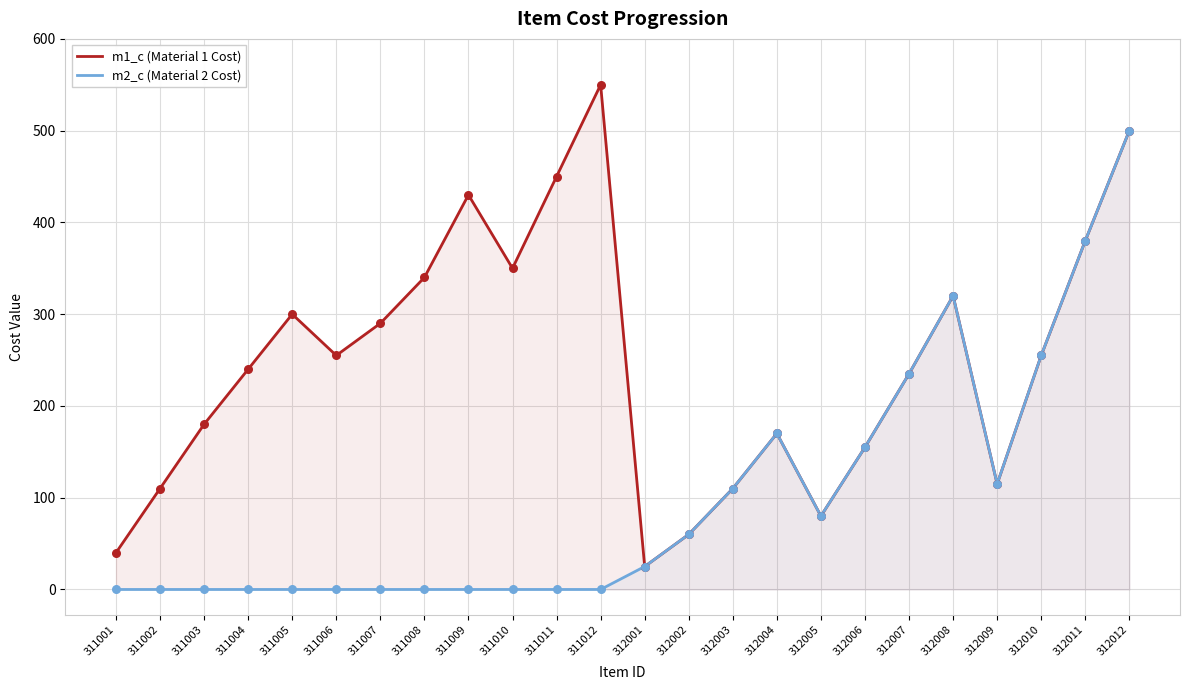

At how many categories does at least one series exceed 128?

17